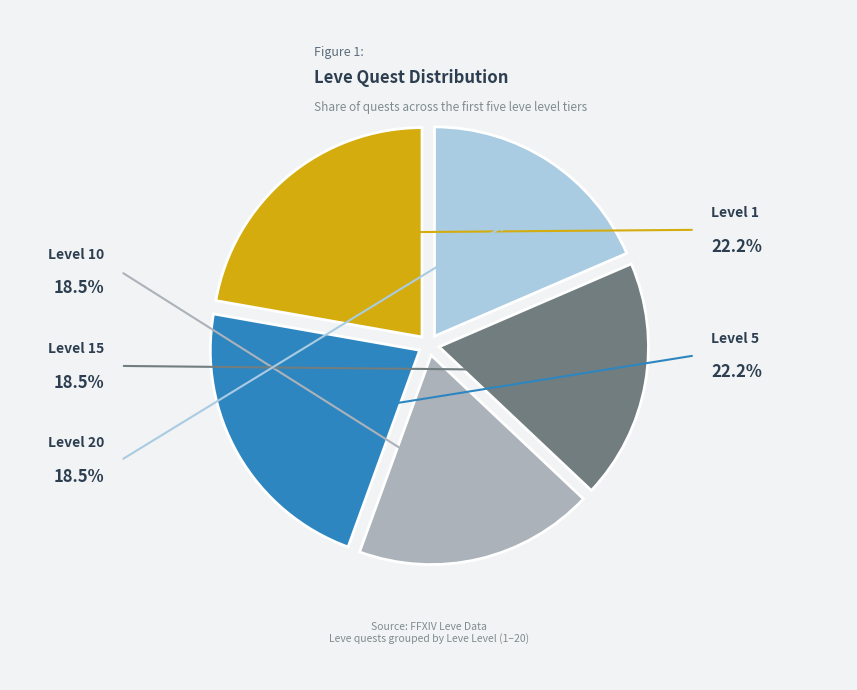

Is there a majority slice in this chart?

No